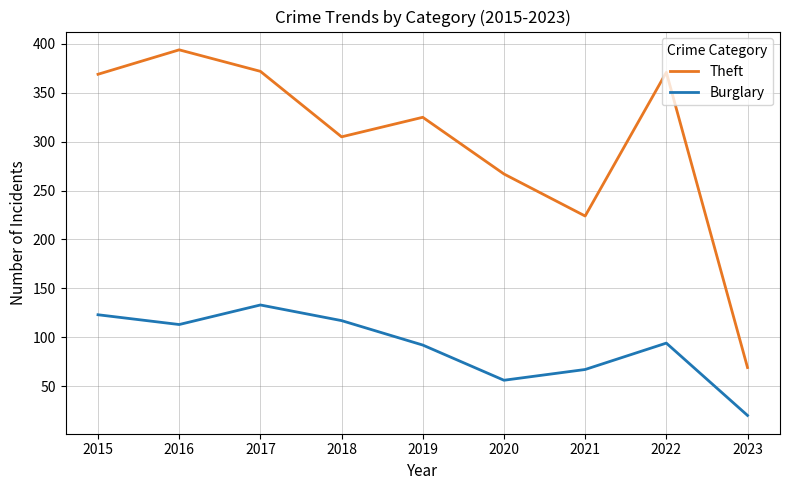

How many values in the Theft series are below 325?

4